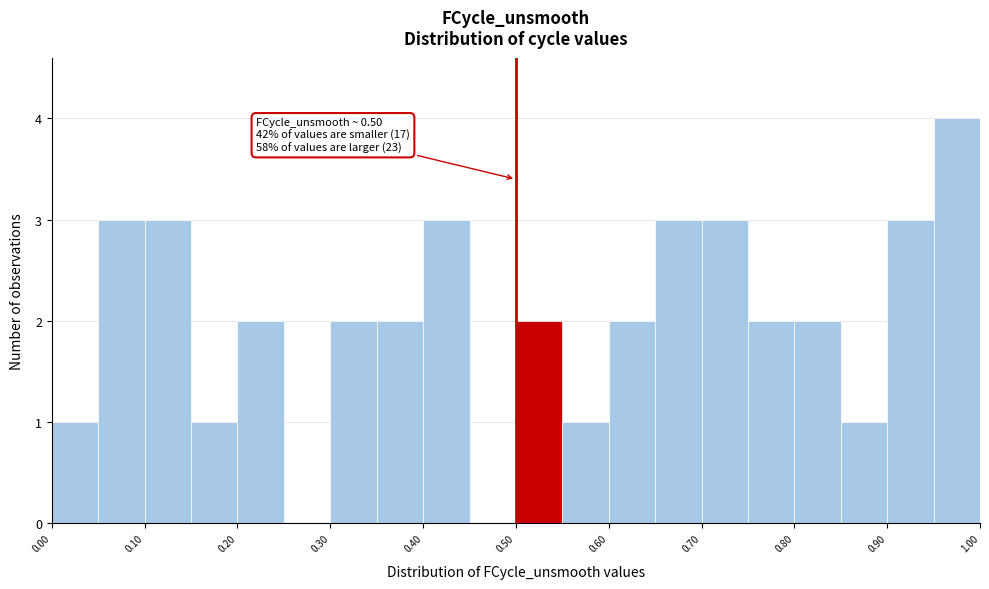

Which range on the x-axis has the tallest bar?

0.95 to 1.00